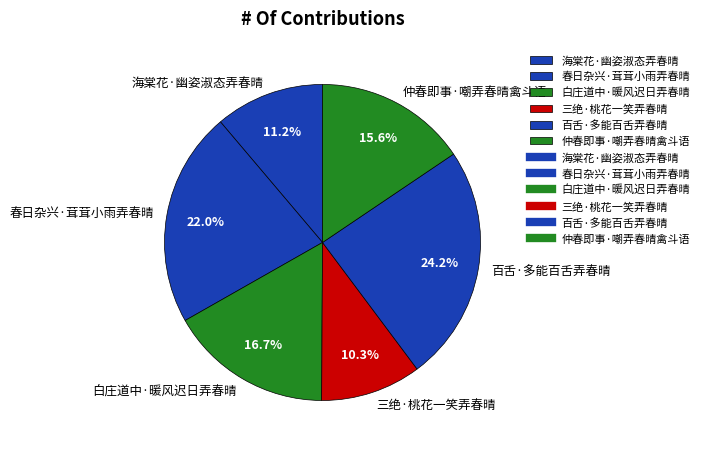

True or false: 三绝·桃花一笑弄春晴 accounts for 10% of the total.

True